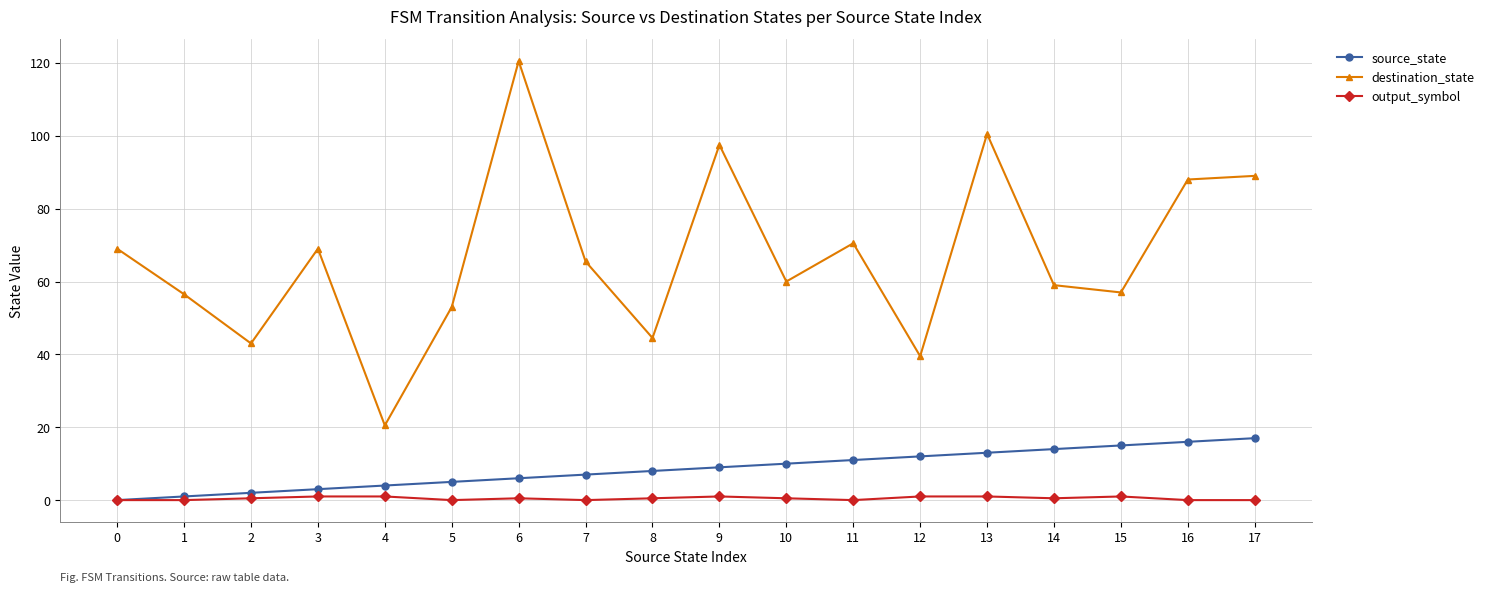

Is the value of destination_state at 8 greater than the value of output_symbol at 2?

Yes